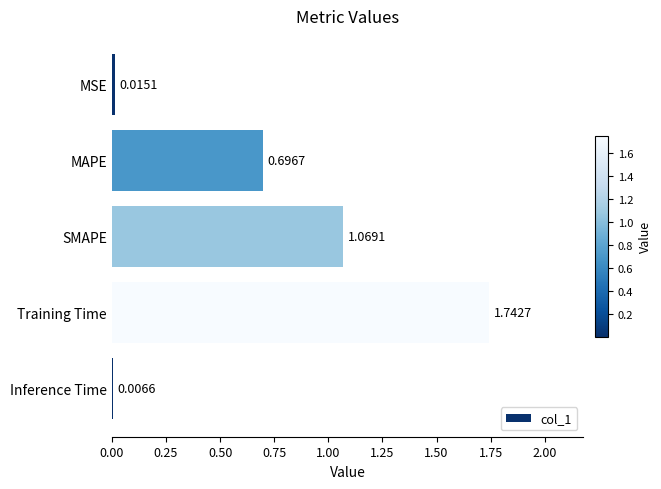

What is the label of the 4th bar from the bottom?

MAPE